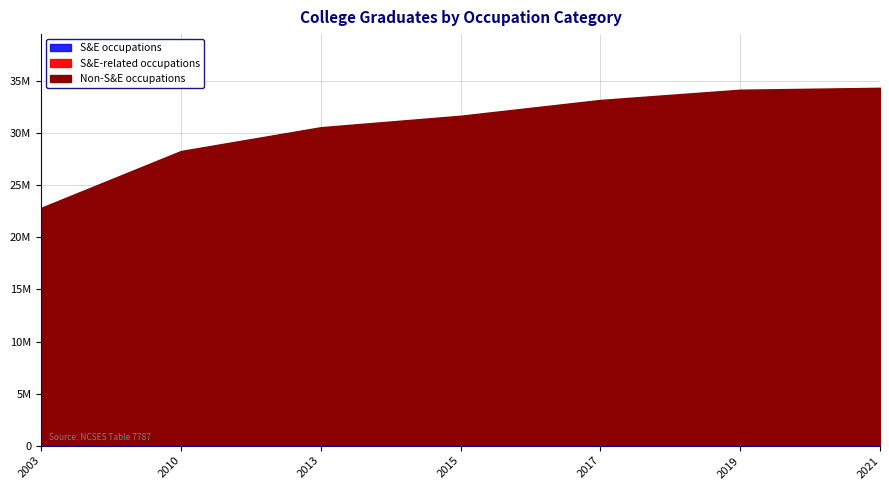

What is the value of the Non-S&E occupations point at the 3rd from the left?

30566000